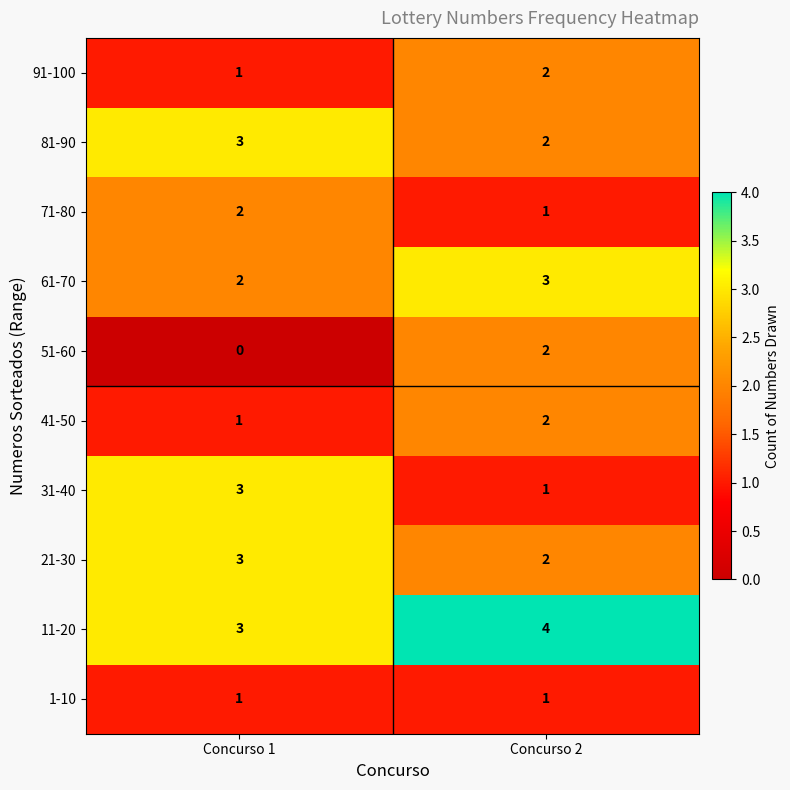

What is the greatest value displayed?

4